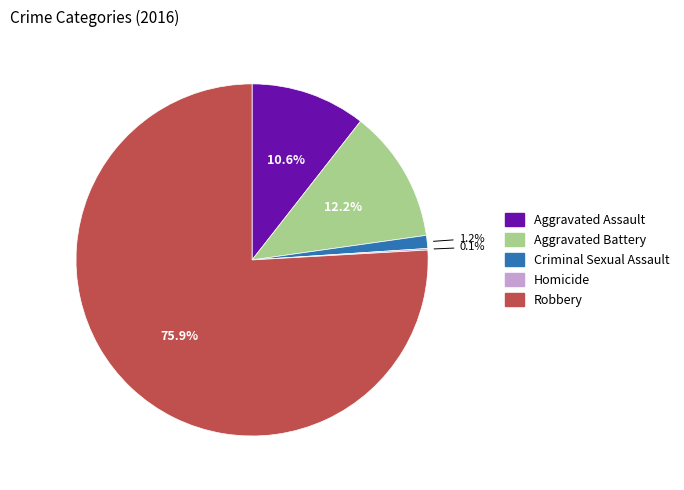

Does Criminal Sexual Assault represent more than half of the total?

No